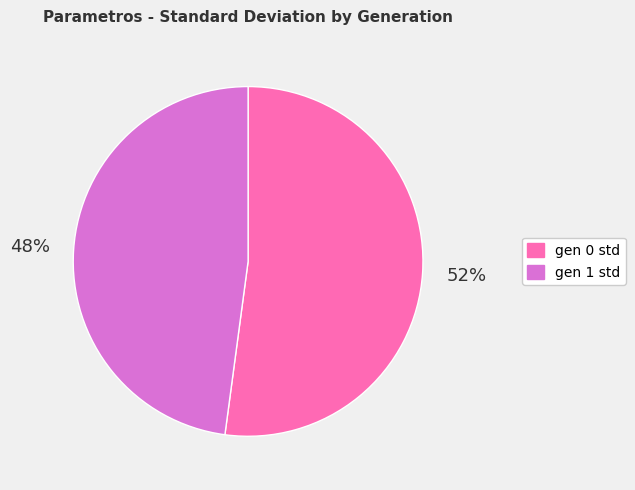

To the nearest percent, what portion does gen 1 std represent?

48%